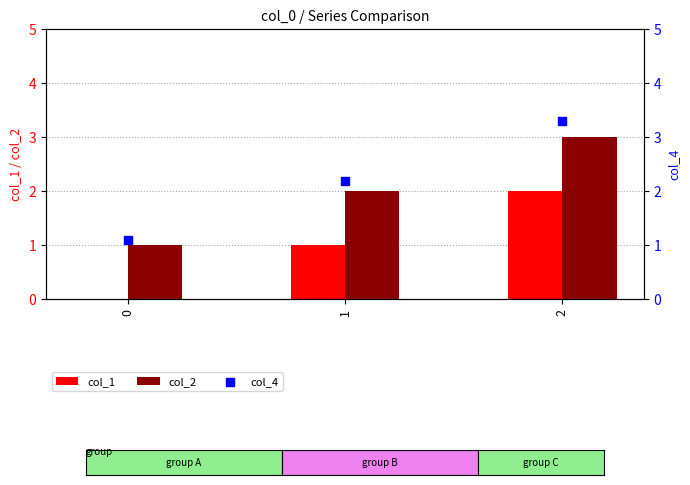

Which series has the largest total across all categories?

col_4